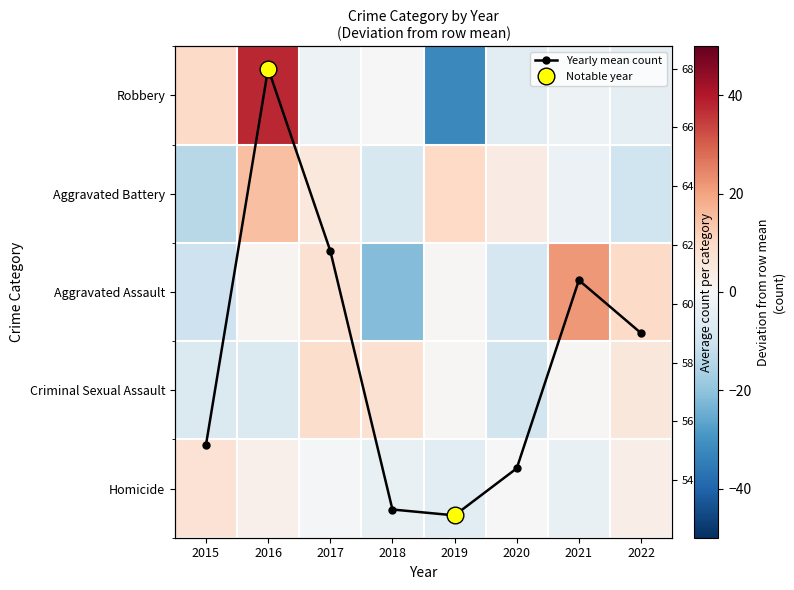

What is the highest value of the Robbery series?

37.6